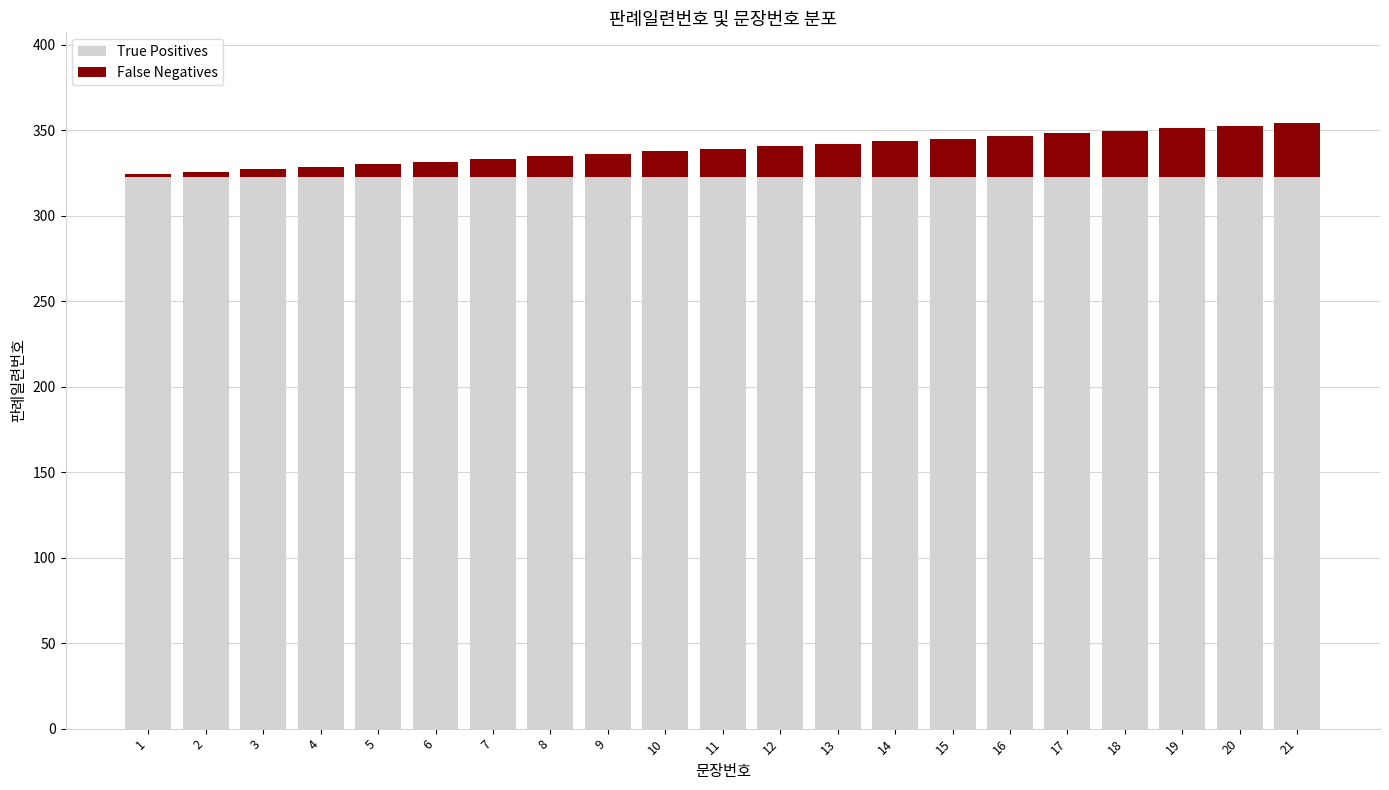

What is the minimum value for True Positives?

322.6